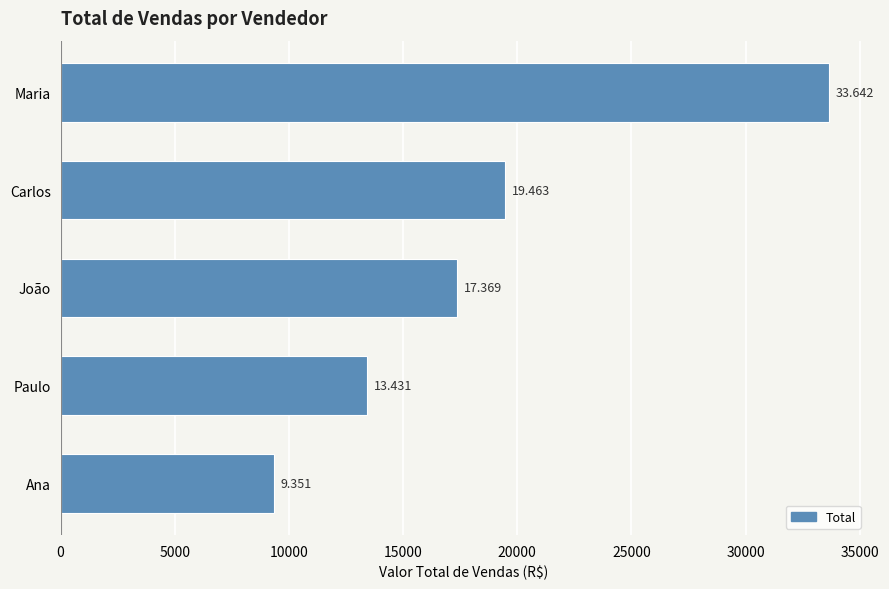

Does the chart contain any negative values?

No